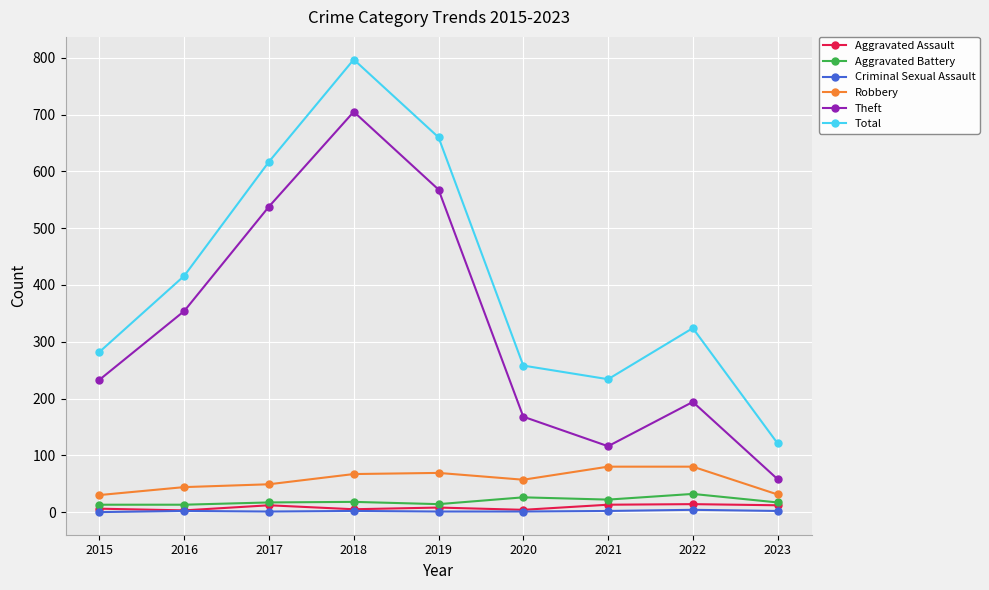

In Theft, how many points are lower than both neighbors (excluding endpoints)?

1